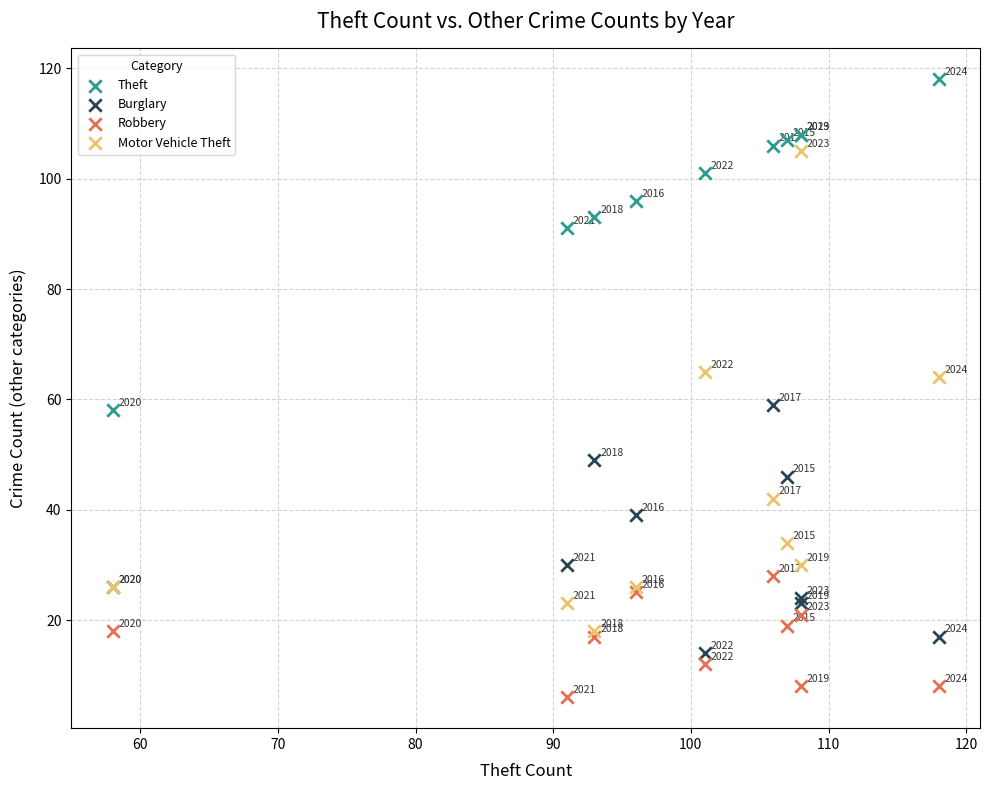

In the Robbery series, what Y value is closest to 17?

17